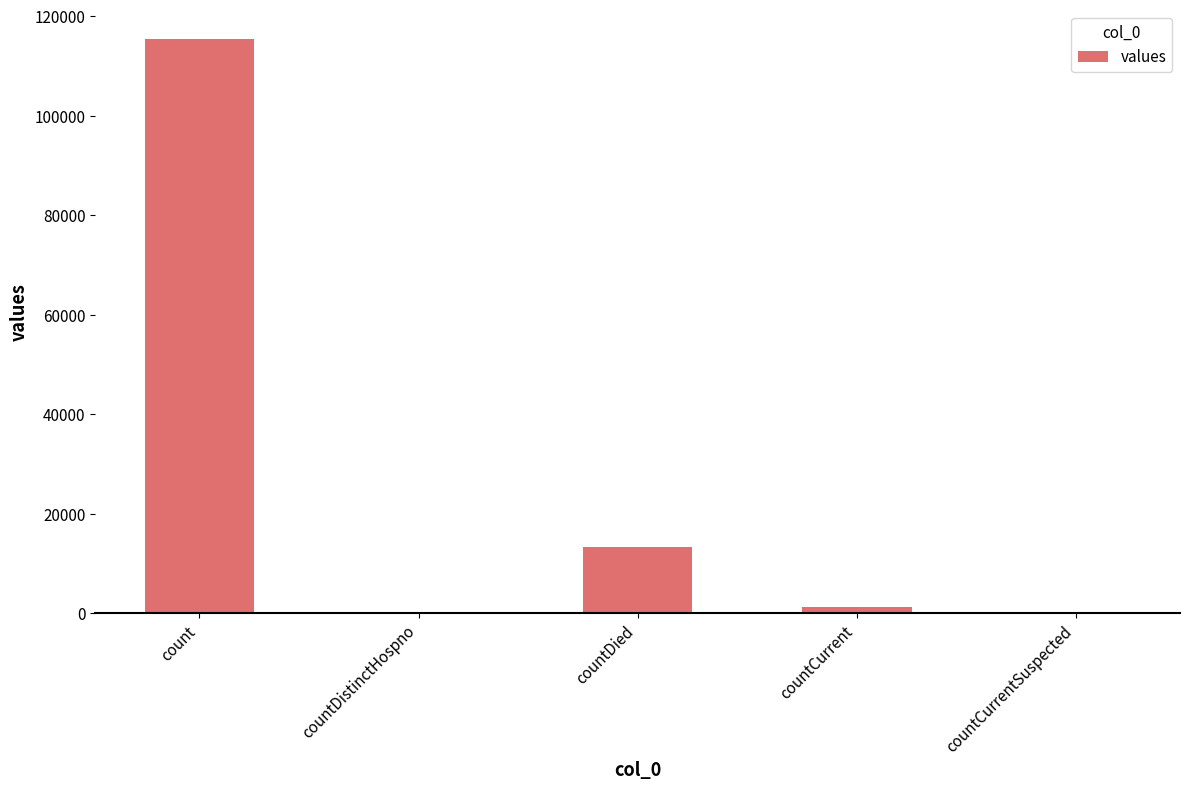

Are the bars grouped side by side (vs. stacked)?

No